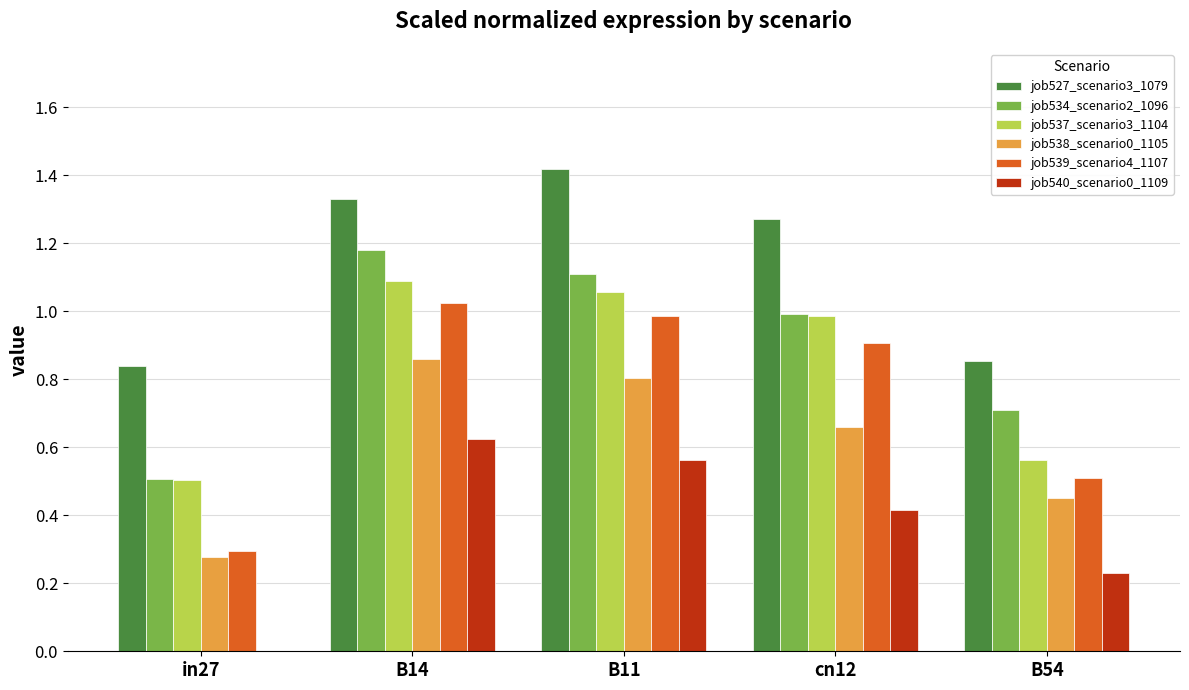

Which series has the widest spread of values?

job539_scenario4_1107